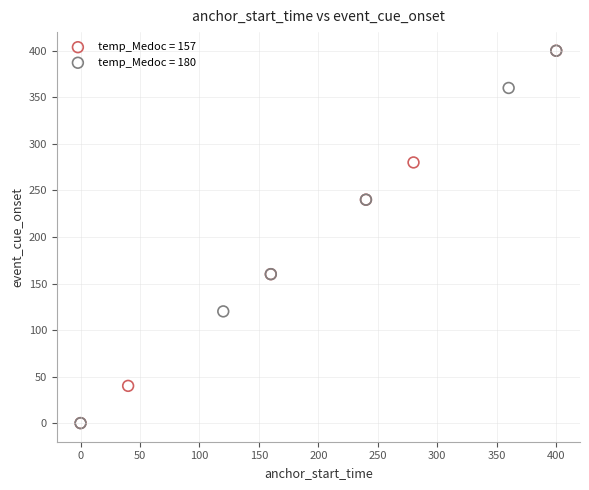

Which series has the largest Y range (max minus min)?

temp_Medoc = 157